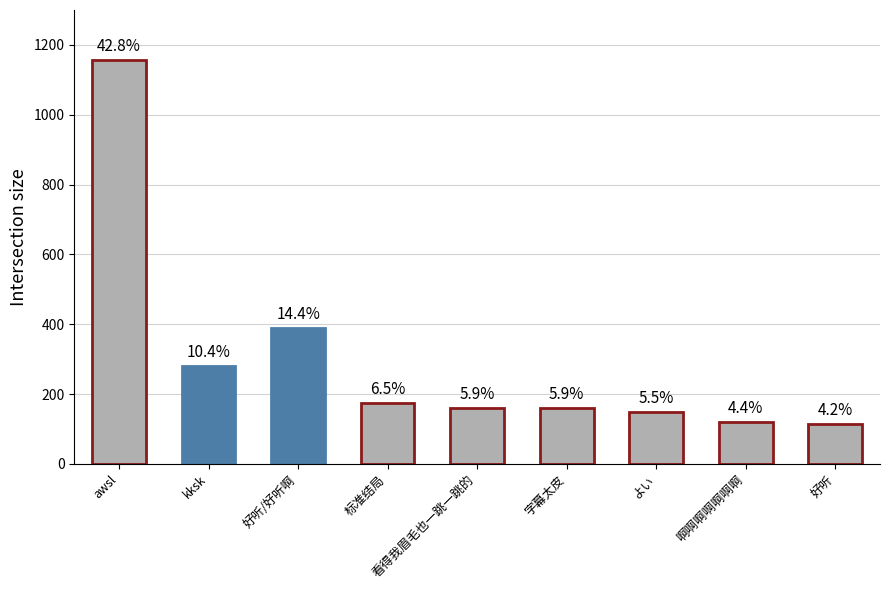

Which label corresponds to the largest value in the chart?

awsl